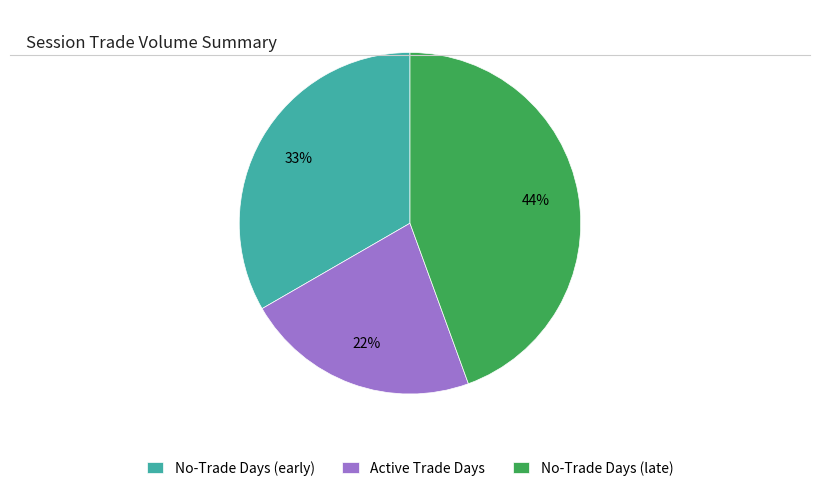

To the nearest percent, what is the difference between the largest and smallest slice percentages?

22%